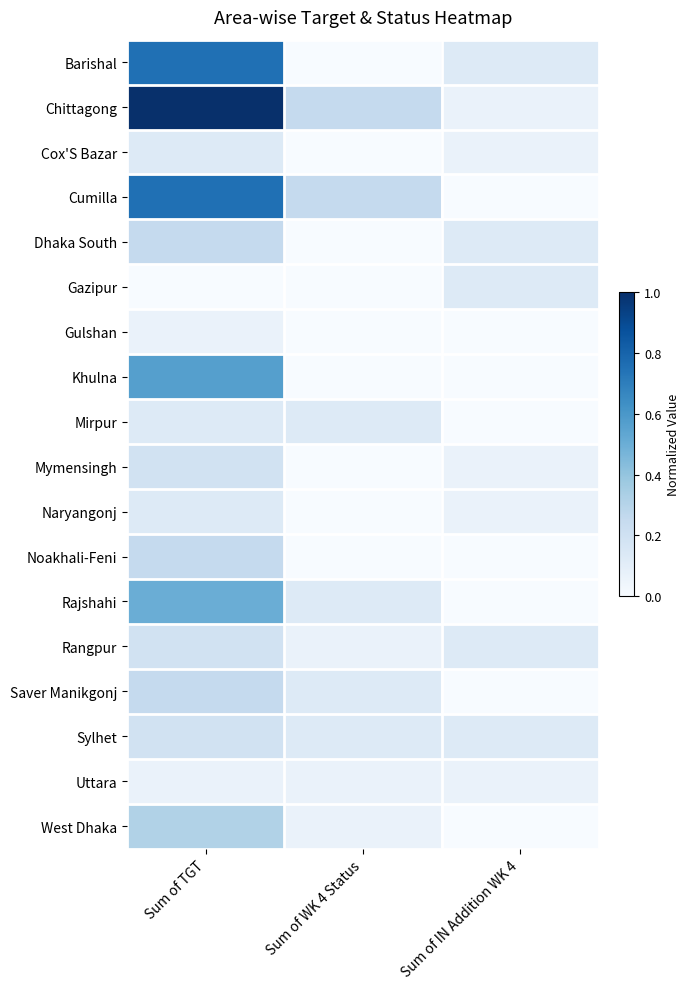

Reading left to right, transcribe all the data shown in this chart.

Barishal: Sum of TGT=0.8	Sum of WK 4 Status=0.0	Sum of IN Addition WK 4=0.1
Chittagong: Sum of TGT=1.0	Sum of WK 4 Status=0.2	Sum of IN Addition WK 4=0.1
Cox'S Bazar: Sum of TGT=0.1	Sum of WK 4 Status=0.0	Sum of IN Addition WK 4=0.1
Cumilla: Sum of TGT=0.8	Sum of WK 4 Status=0.2	Sum of IN Addition WK 4=0.0
Dhaka South: Sum of TGT=0.2	Sum of WK 4 Status=0.0	Sum of IN Addition WK 4=0.1
Gazipur: Sum of TGT=0.0	Sum of WK 4 Status=0.0	Sum of IN Addition WK 4=0.1
Gulshan: Sum of TGT=0.1	Sum of WK 4 Status=0.0	Sum of IN Addition WK 4=0.0
Khulna: Sum of TGT=0.6	Sum of WK 4 Status=0.0	Sum of IN Addition WK 4=0.0
Mirpur: Sum of TGT=0.1	Sum of WK 4 Status=0.1	Sum of IN Addition WK 4=0.0
Mymensingh: Sum of TGT=0.2	Sum of WK 4 Status=0.0	Sum of IN Addition WK 4=0.1
Naryangonj: Sum of TGT=0.1	Sum of WK 4 Status=0.0	Sum of IN Addition WK 4=0.1
Noakhali-Feni: Sum of TGT=0.2	Sum of WK 4 Status=0.0	Sum of IN Addition WK 4=0.0
Rajshahi: Sum of TGT=0.5	Sum of WK 4 Status=0.1	Sum of IN Addition WK 4=0.0
Rangpur: Sum of TGT=0.2	Sum of WK 4 Status=0.1	Sum of IN Addition WK 4=0.1
Saver Manikgonj: Sum of TGT=0.2	Sum of WK 4 Status=0.1	Sum of IN Addition WK 4=0.0
Sylhet: Sum of TGT=0.2	Sum of WK 4 Status=0.1	Sum of IN Addition WK 4=0.1
Uttara: Sum of TGT=0.1	Sum of WK 4 Status=0.1	Sum of IN Addition WK 4=0.1
West Dhaka: Sum of TGT=0.3	Sum of WK 4 Status=0.1	Sum of IN Addition WK 4=0.0